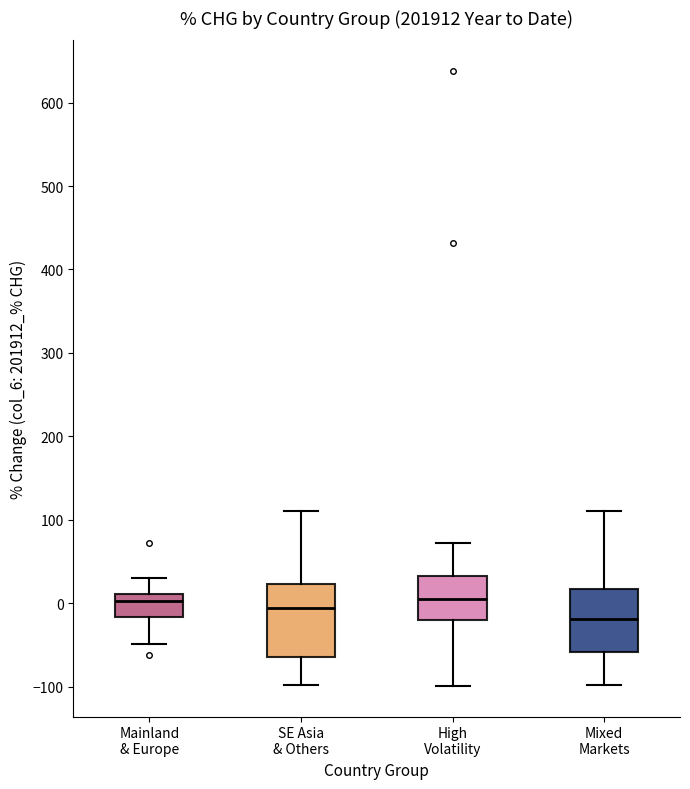

Which box's median line is the lowest?

Mixed Markets